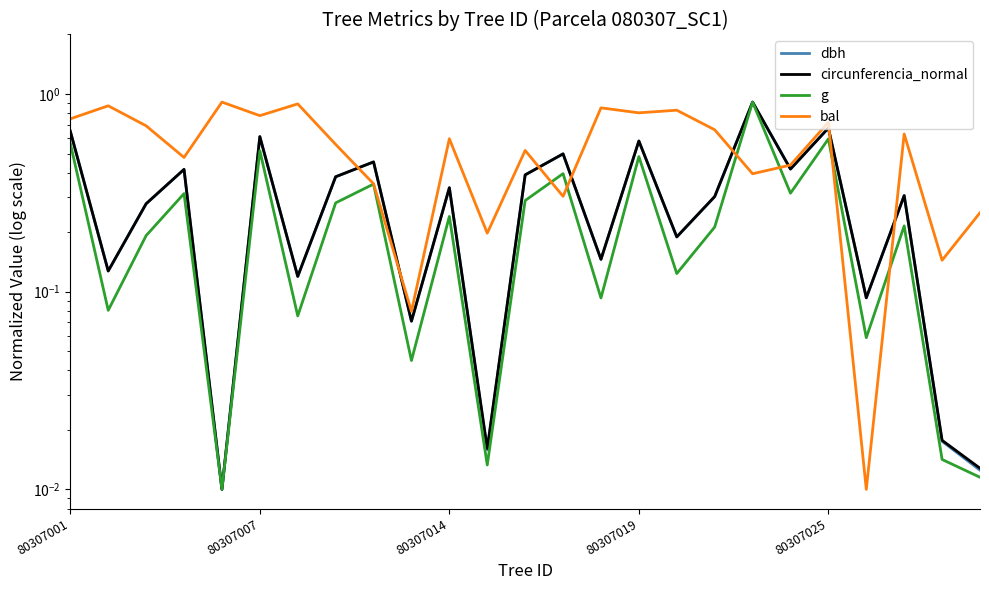

What is the difference between the maximum and minimum values in the dbh series?

0.9